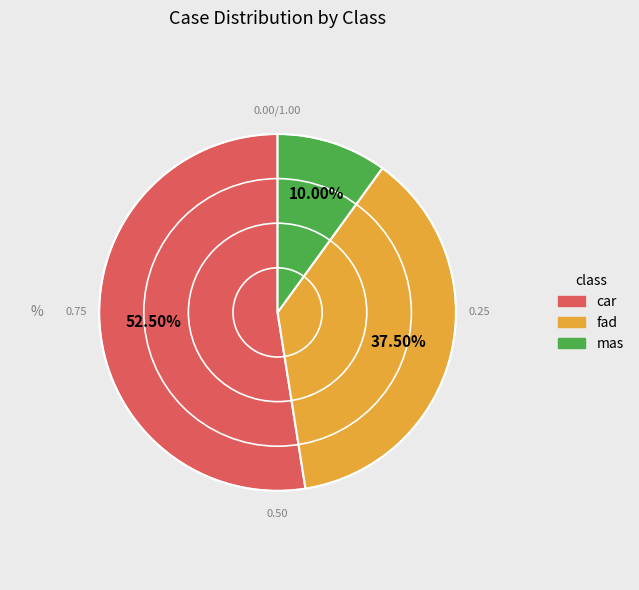

Between mas and fad, which is larger?

fad